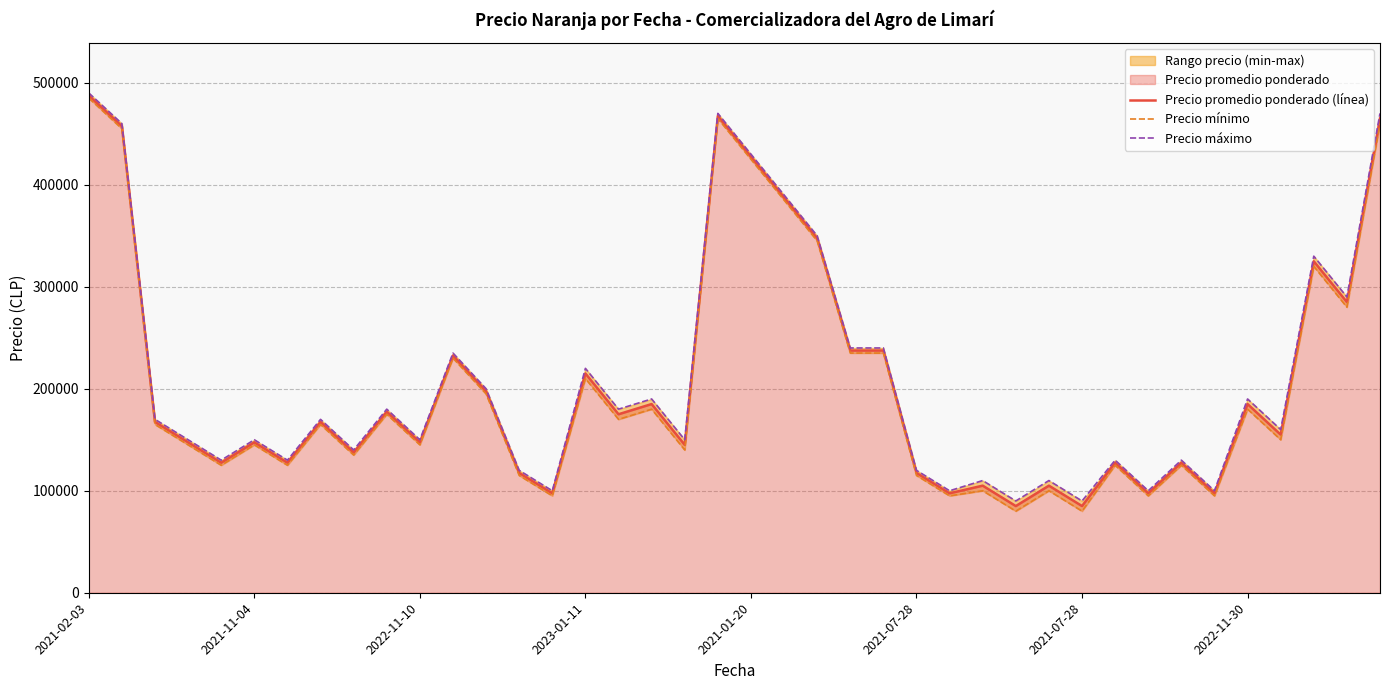

Where is the first local maximum for Precio promedio ponderado (línea)?

2021-11-04